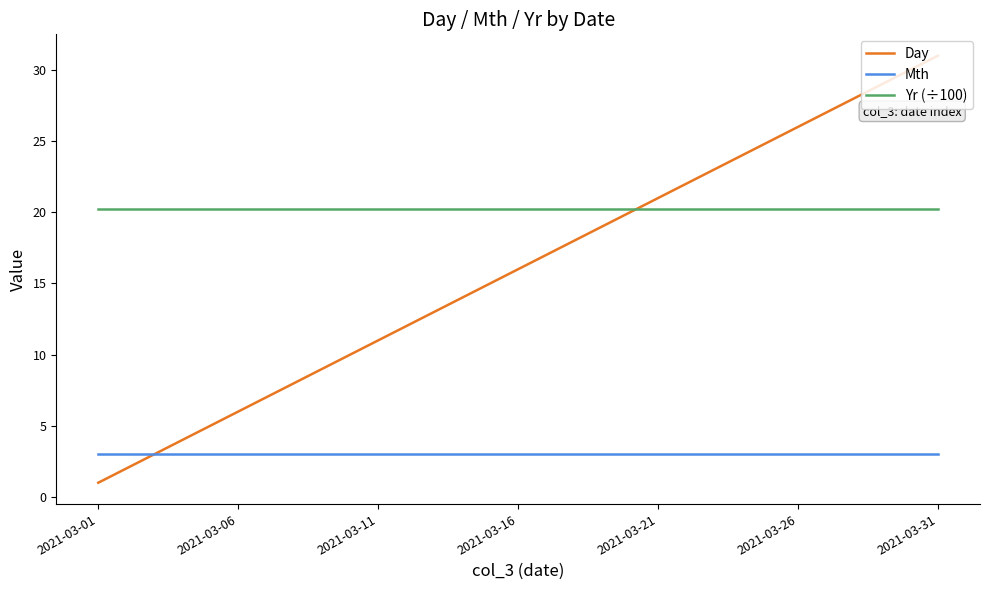

Which series has the widest spread of values?

Day